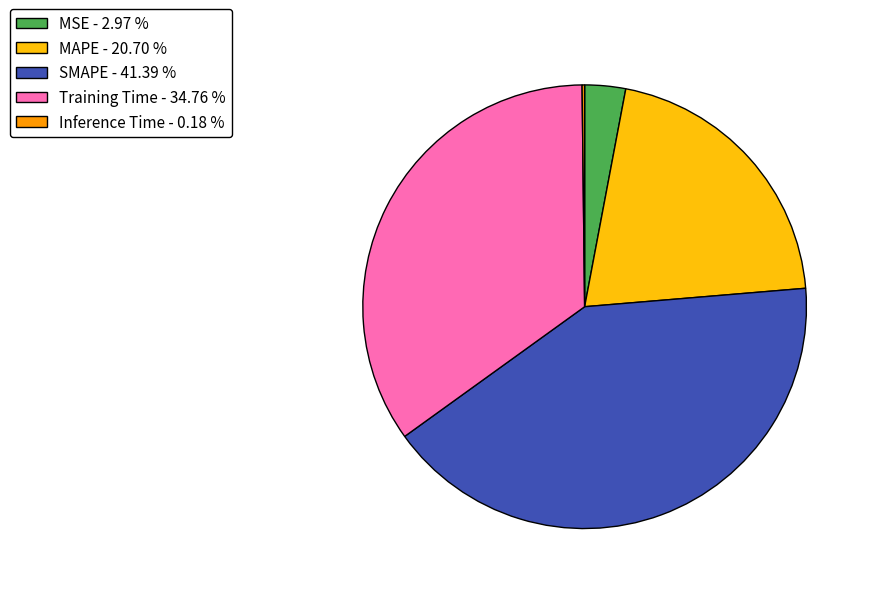

True or false: MAPE accounts for 35% of the total.

False